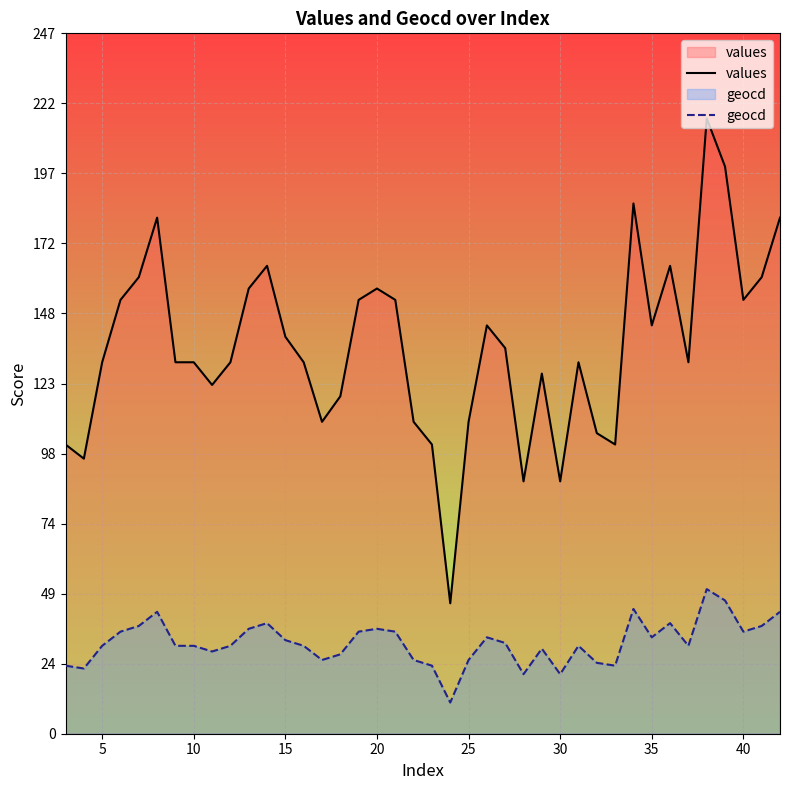

Which series has the largest total across all categories?

values